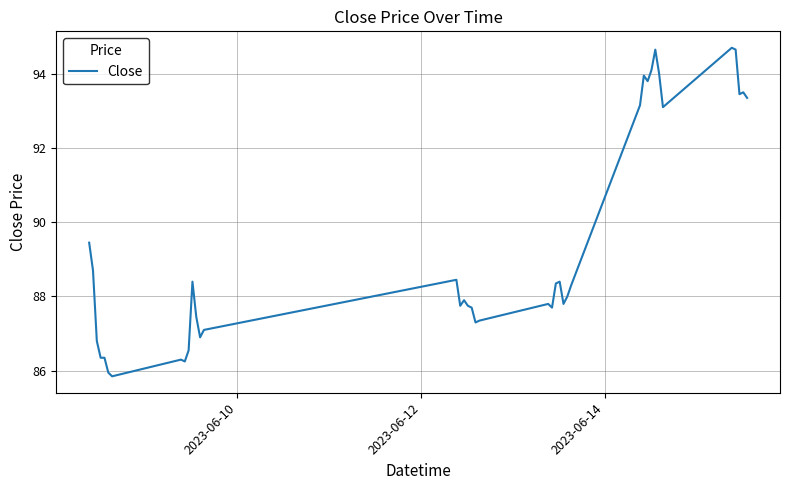

True or false: there are more than 0 points higher than both neighbors.

True